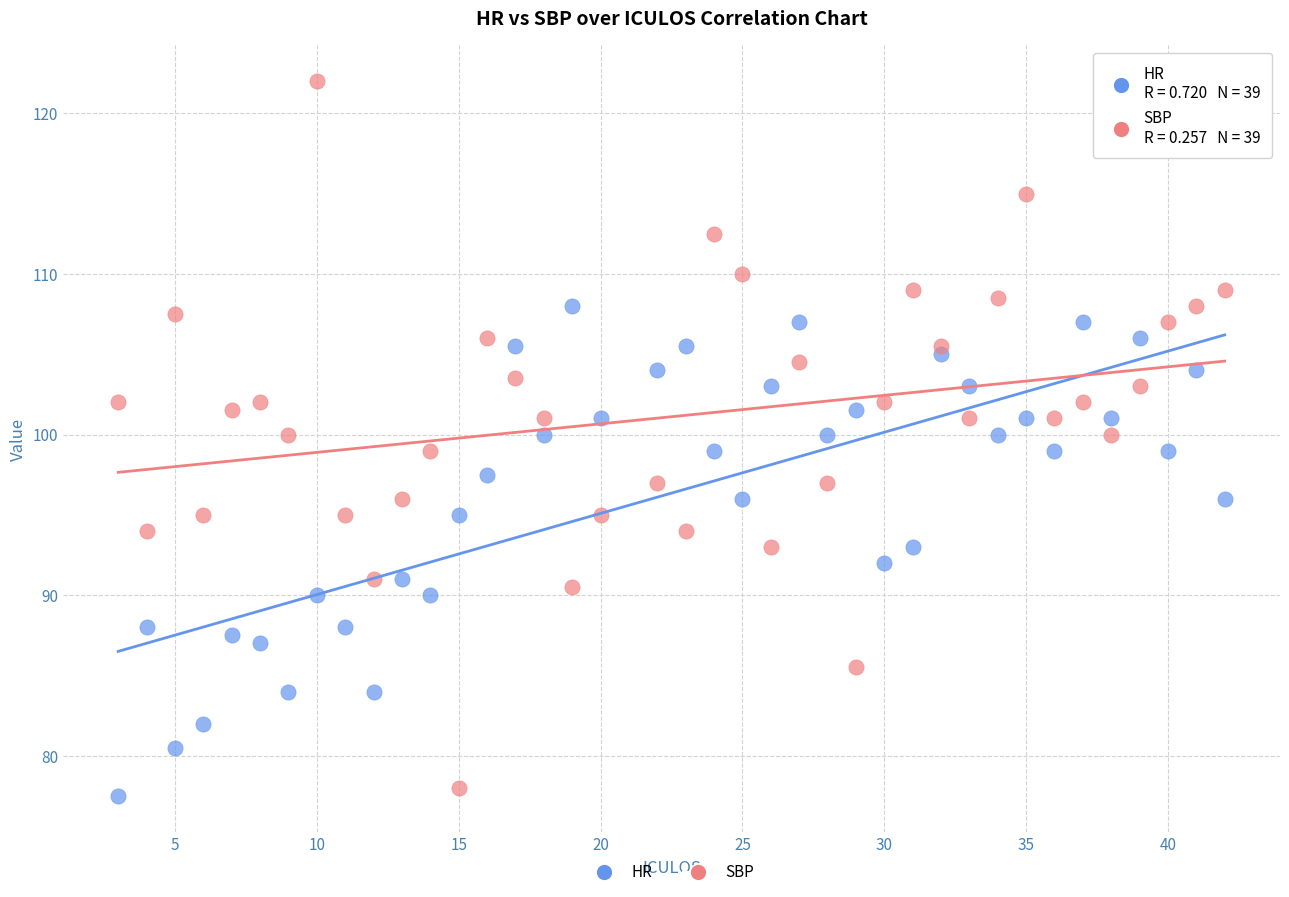

What are all the series names shown in the legend?

HR, SBP